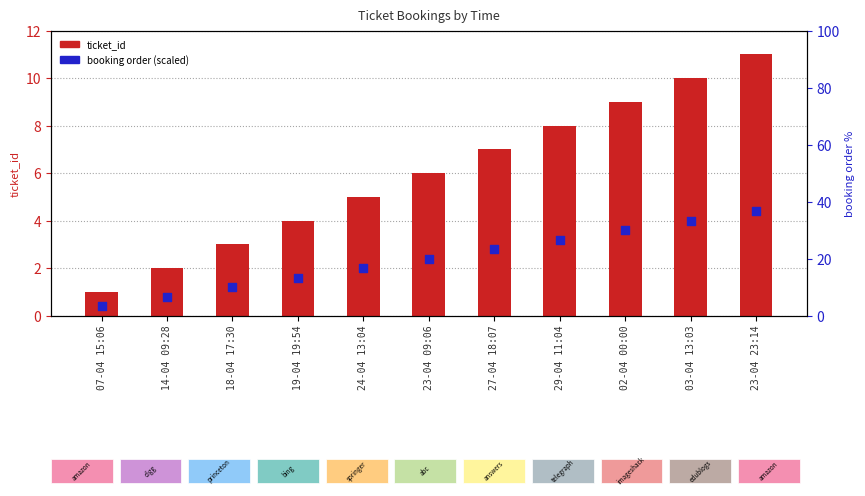

What is the total value across all series at 02-04 00:00?

12.6